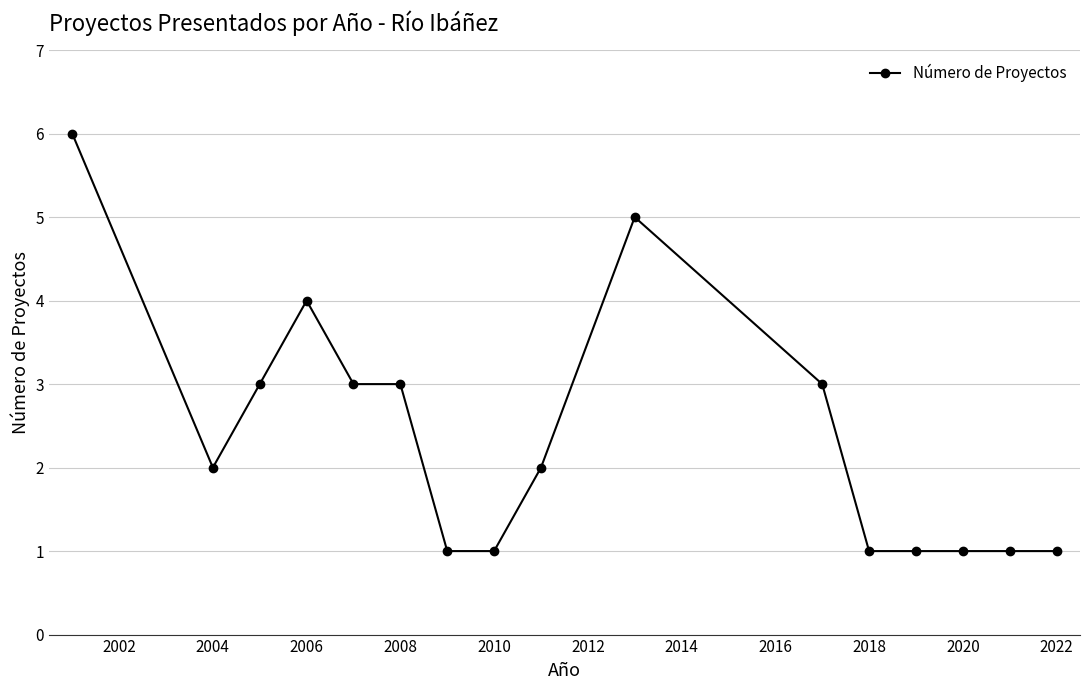

What is the maximum value shown in the chart?

6